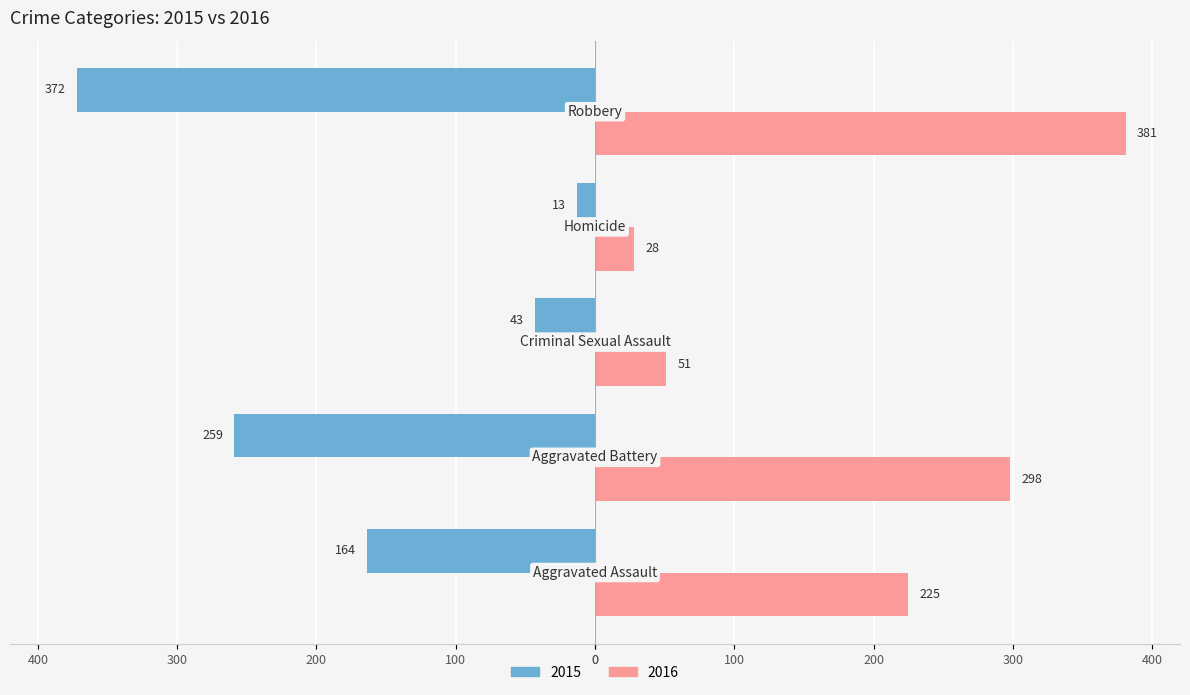

What are all the series names shown in the legend?

2015, 2016